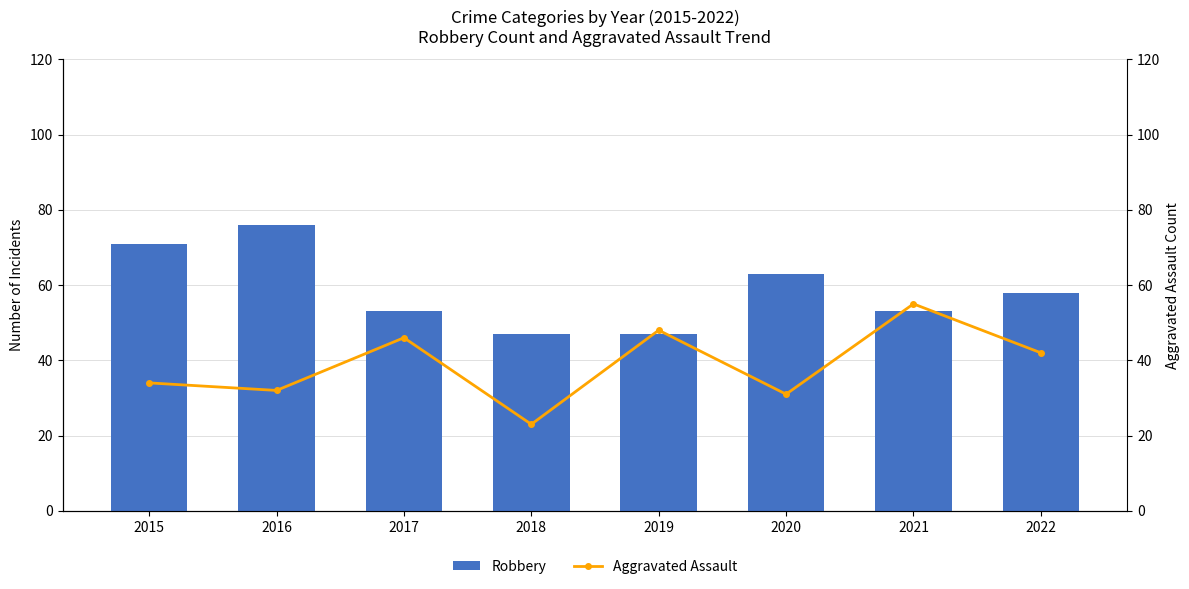

Rank the series at 2022 from highest to lowest value.

Robbery, Aggravated Assault